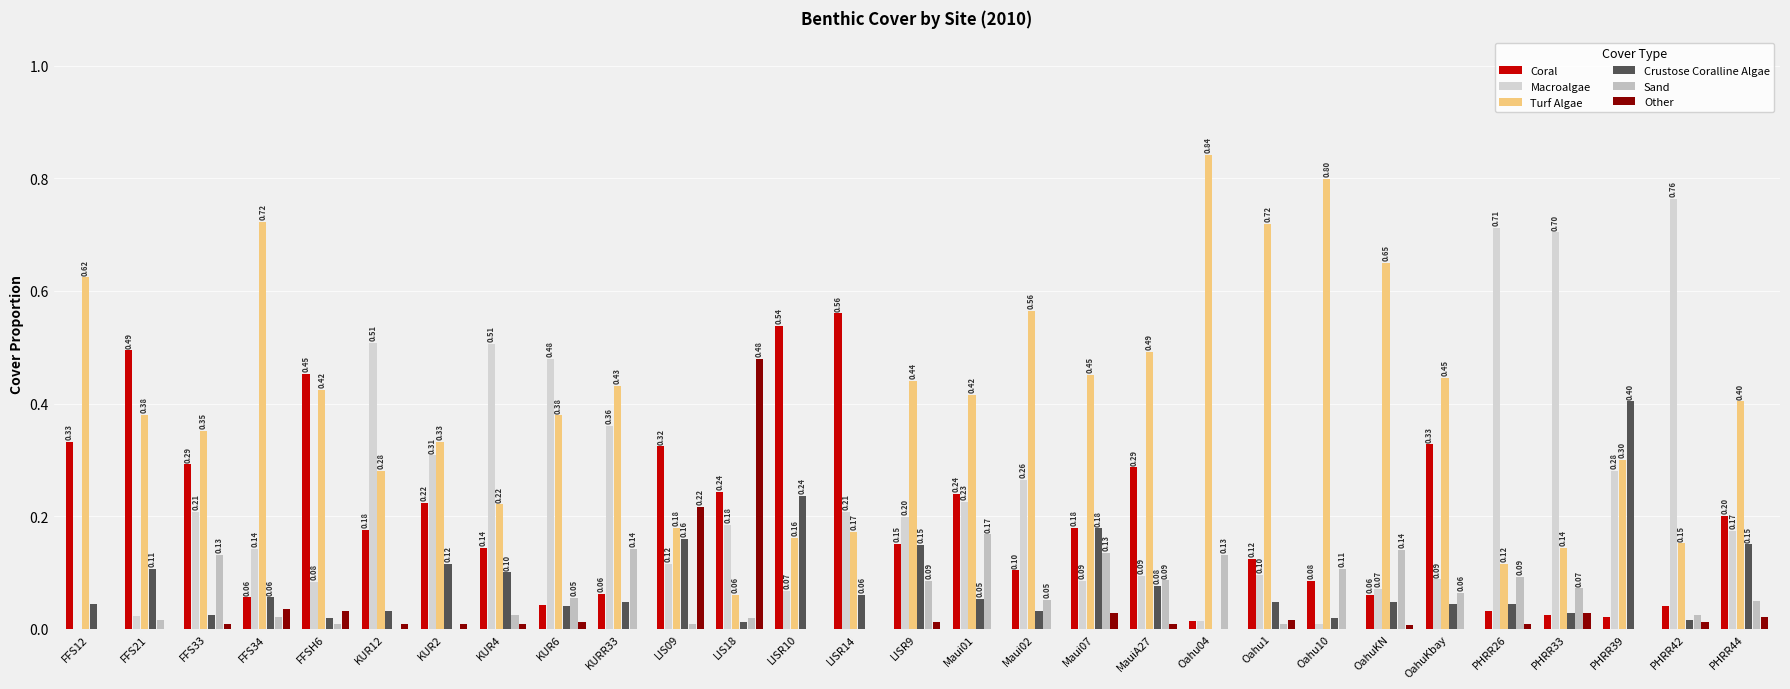

What is the spread (max minus min) of values at Maui02?

0.6